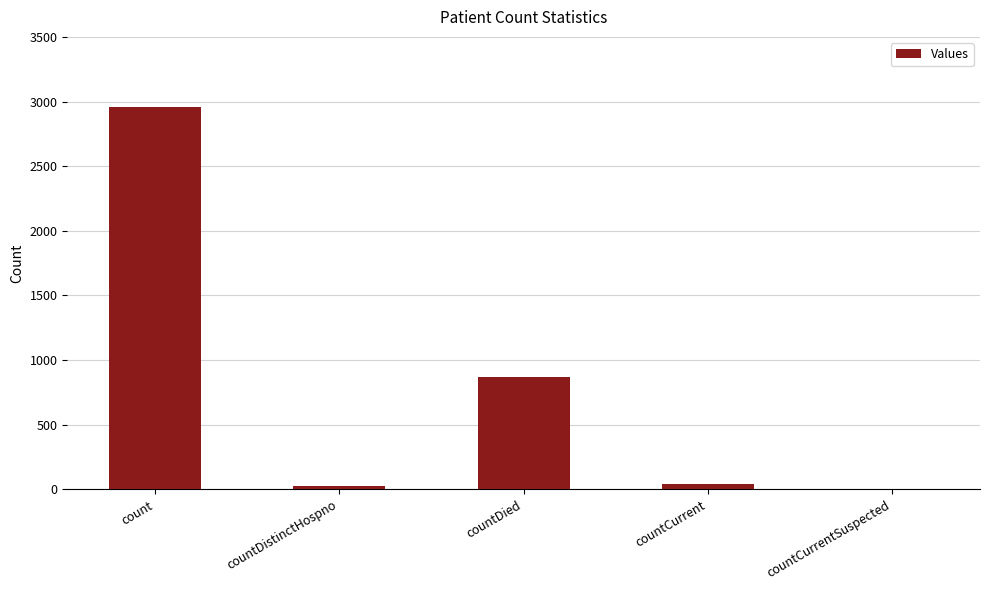

Between countCurrentSuspected and countDied, which is larger?

countDied